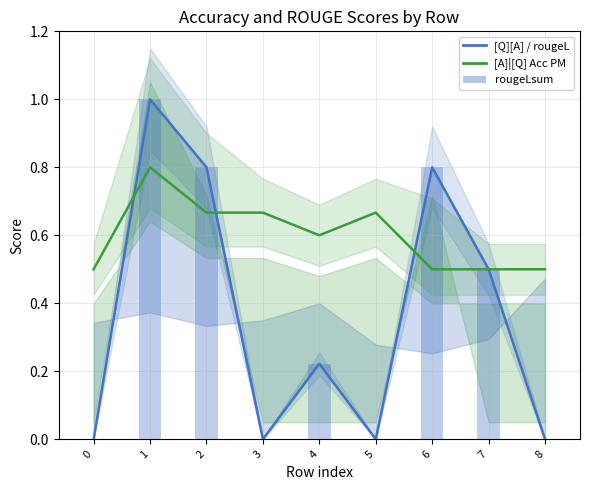

What is the highest value of the rougeLsum series?

1.0